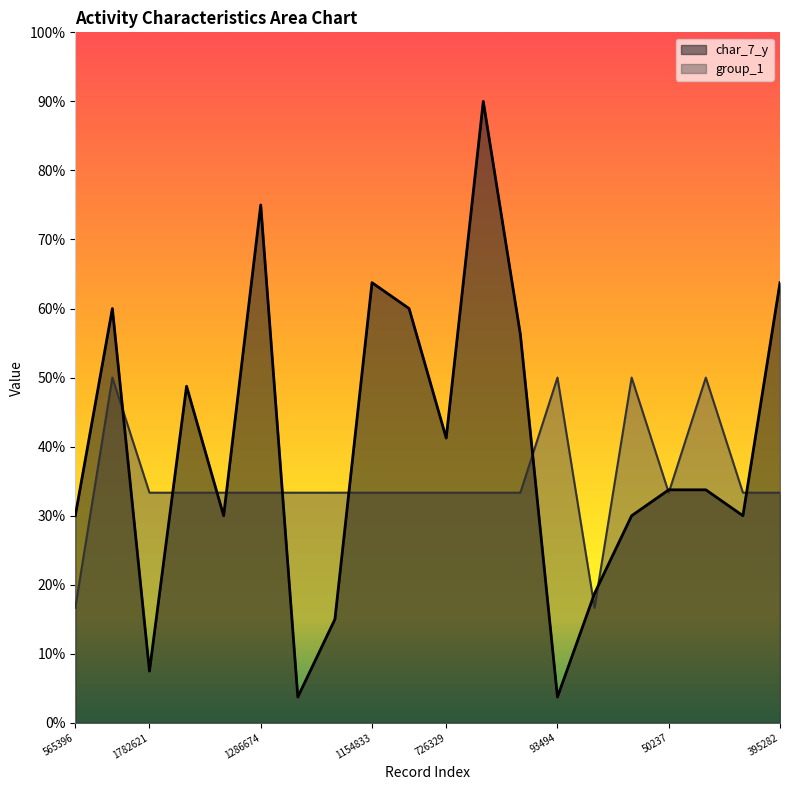

At which category is the sum across all series the highest?

1089912